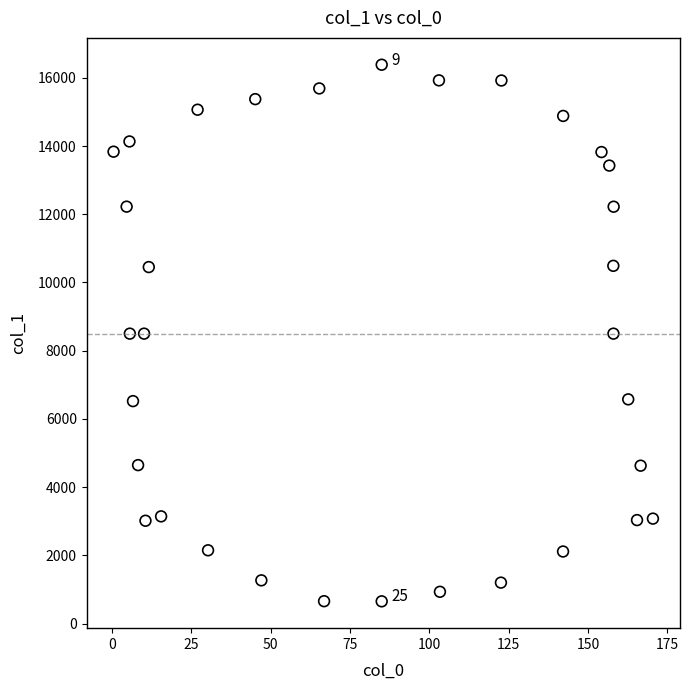

What is the range of Y values (max minus min)?

15729.0